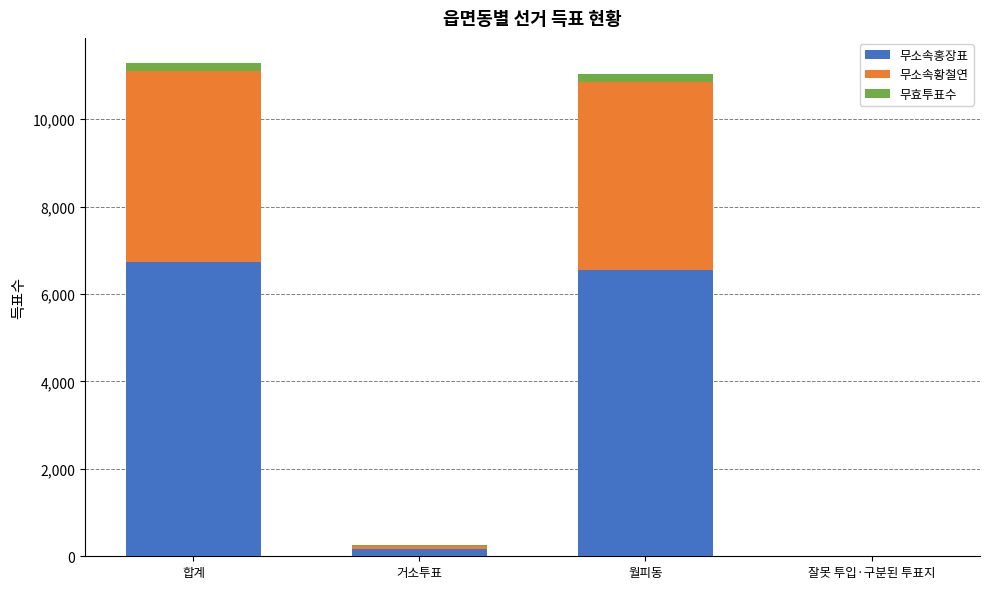

Count the number of categories in the chart.

4